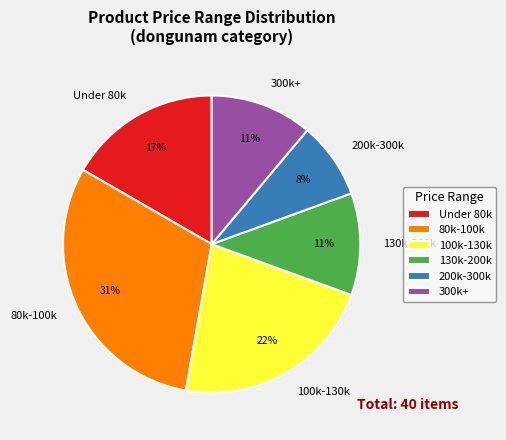

True or false: 200k-300k accounts for 8% of the total.

True